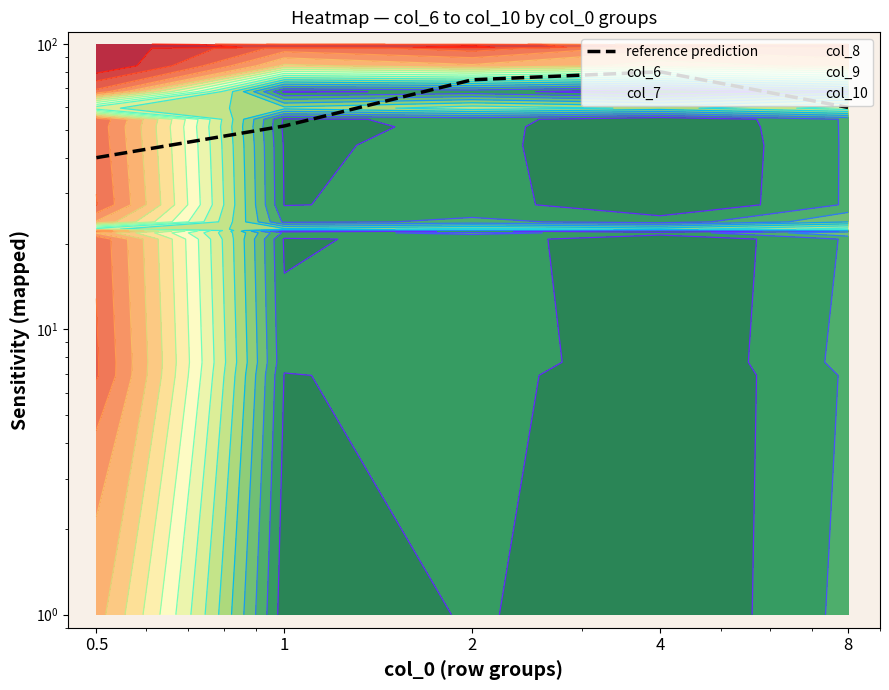

True or false: the data shows 131.2 at 4.

False